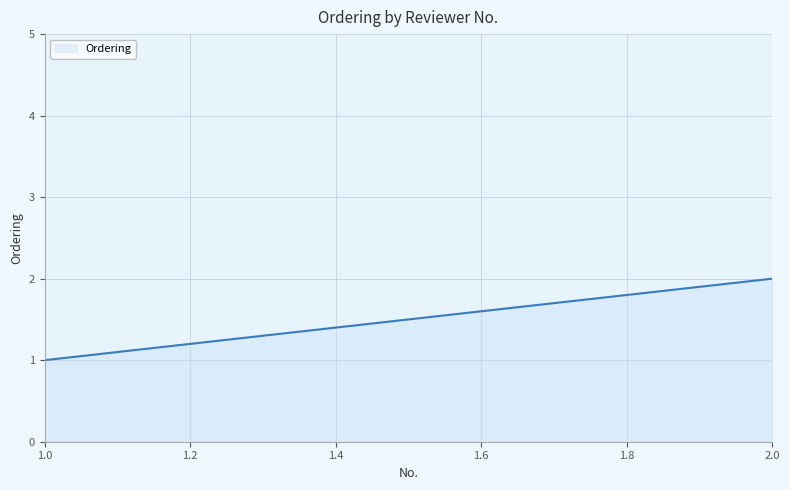

How many values are between 1 and 2?

2